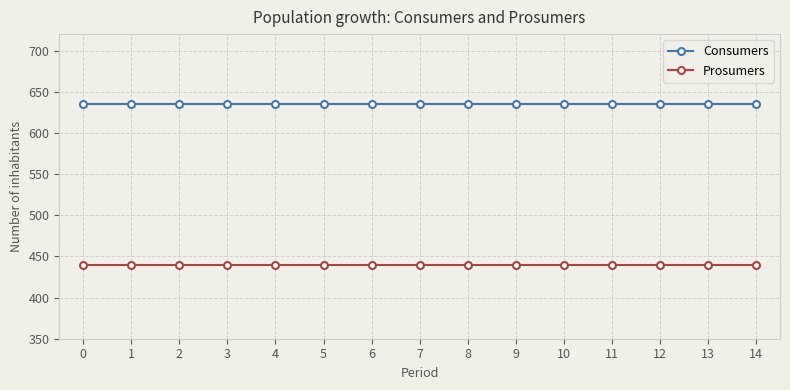

True or false: Prosumers and Consumers cross at least once.

False